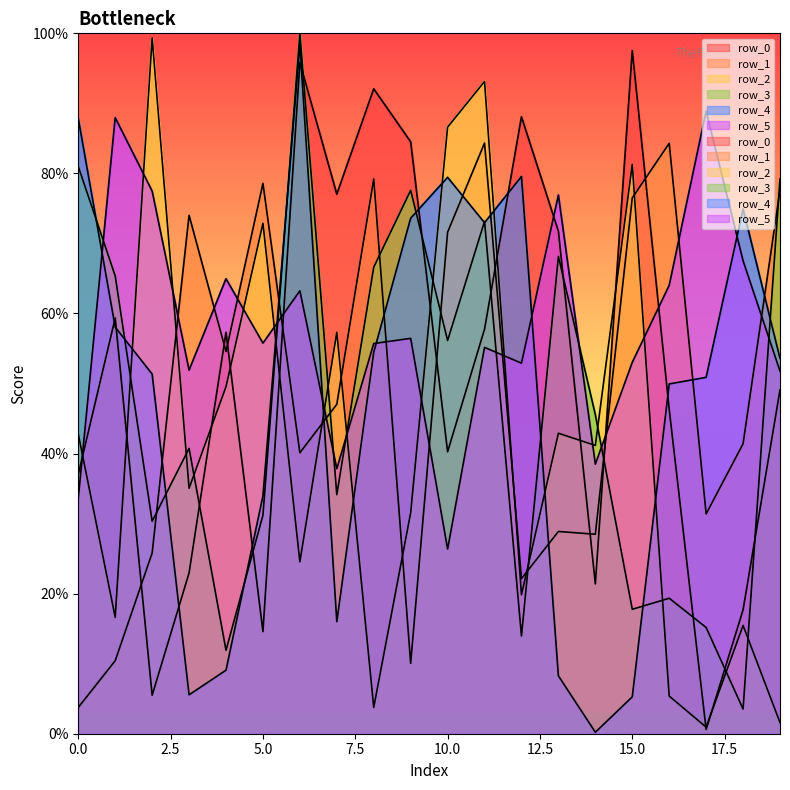

Where does the row_5 series first go above 55?

1